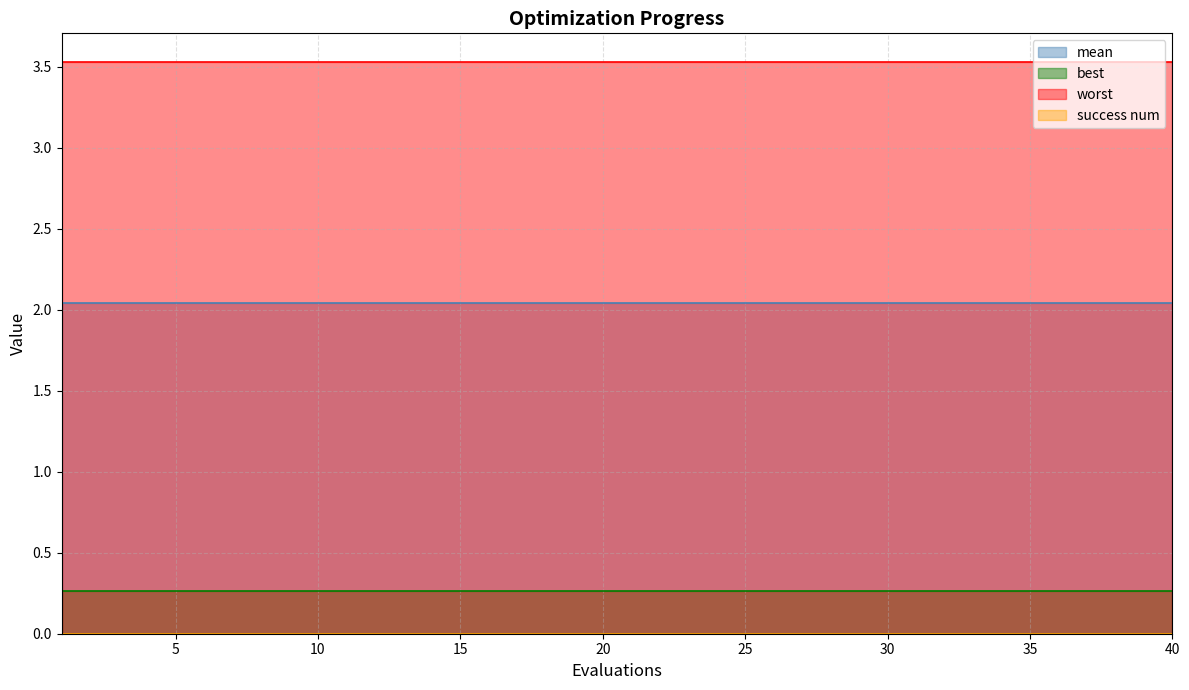

Which series changed the most between 7 and 19?

mean